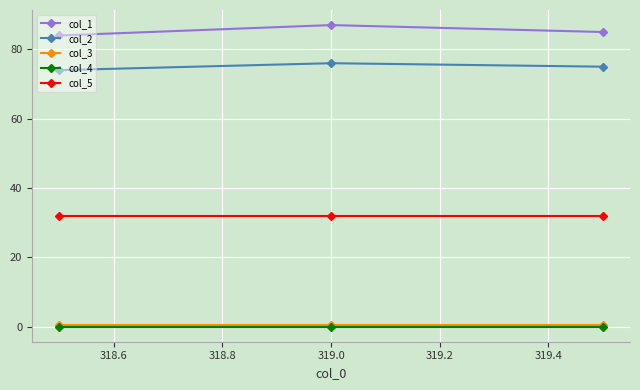

What is the maximum value shown in the chart?

87.0